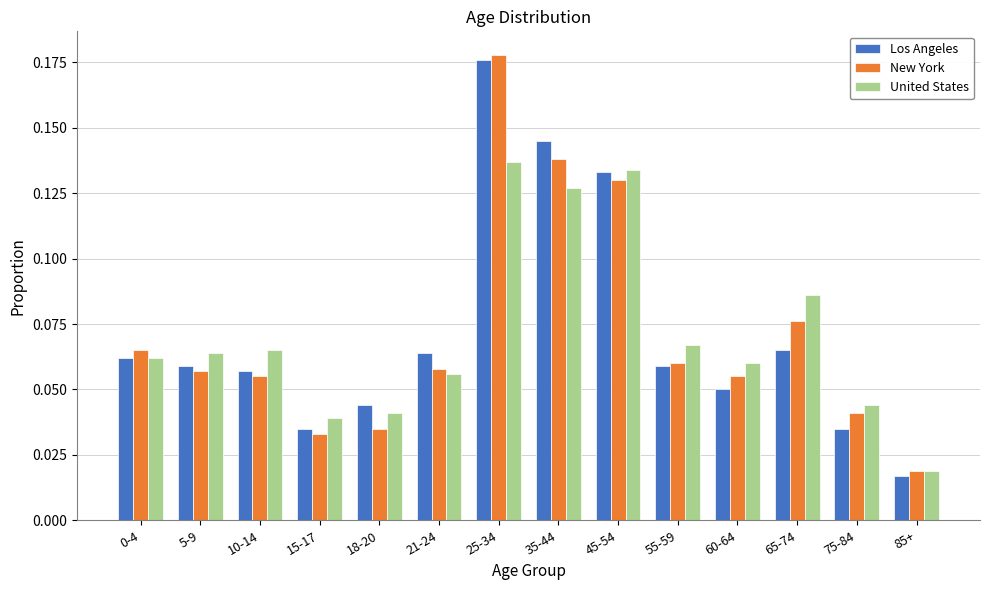

Which category has the lowest value in the New York series?

85+